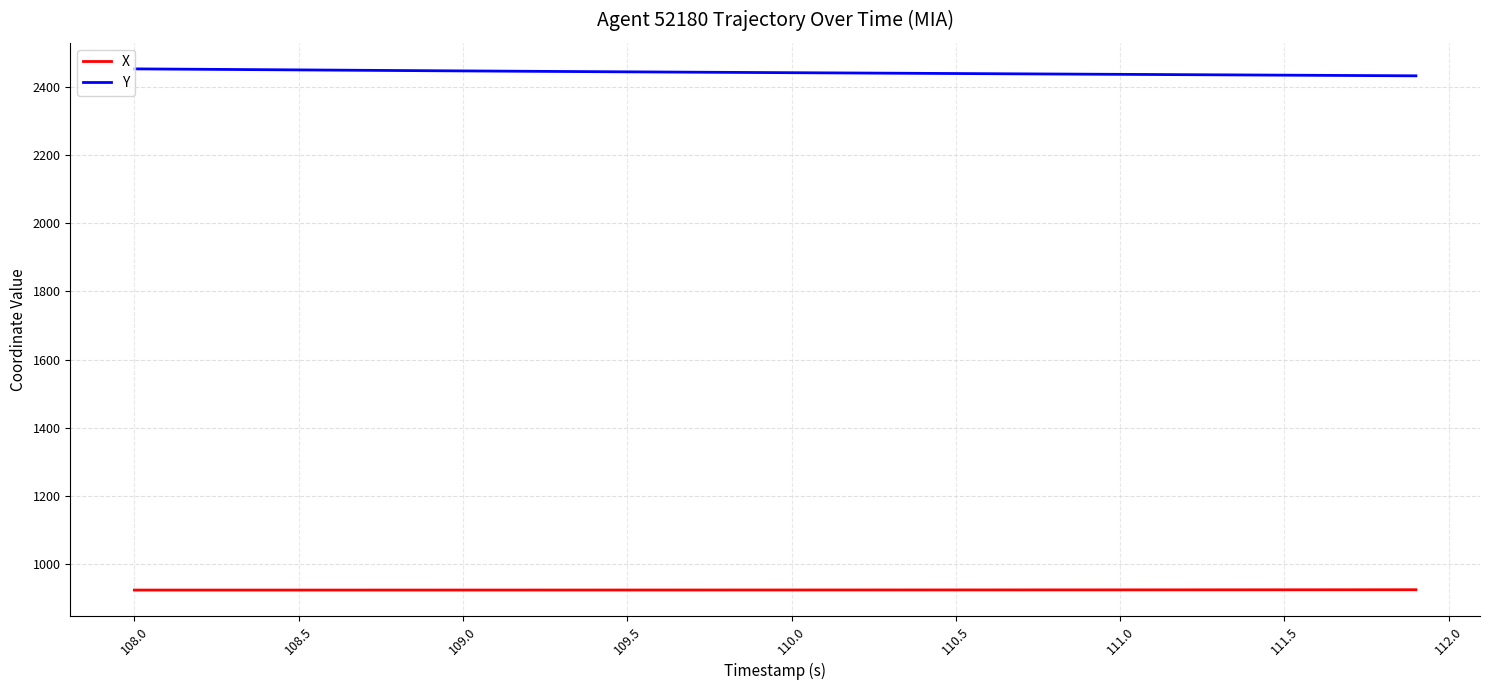

What is the maximum value shown in the chart?

2452.7